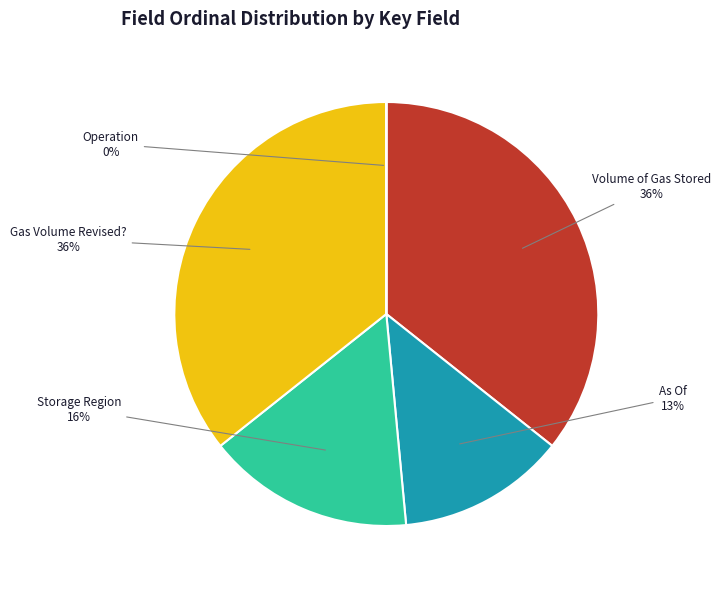

The Gas Volume Revised? slice represents 47% of the pie. True or false?

False